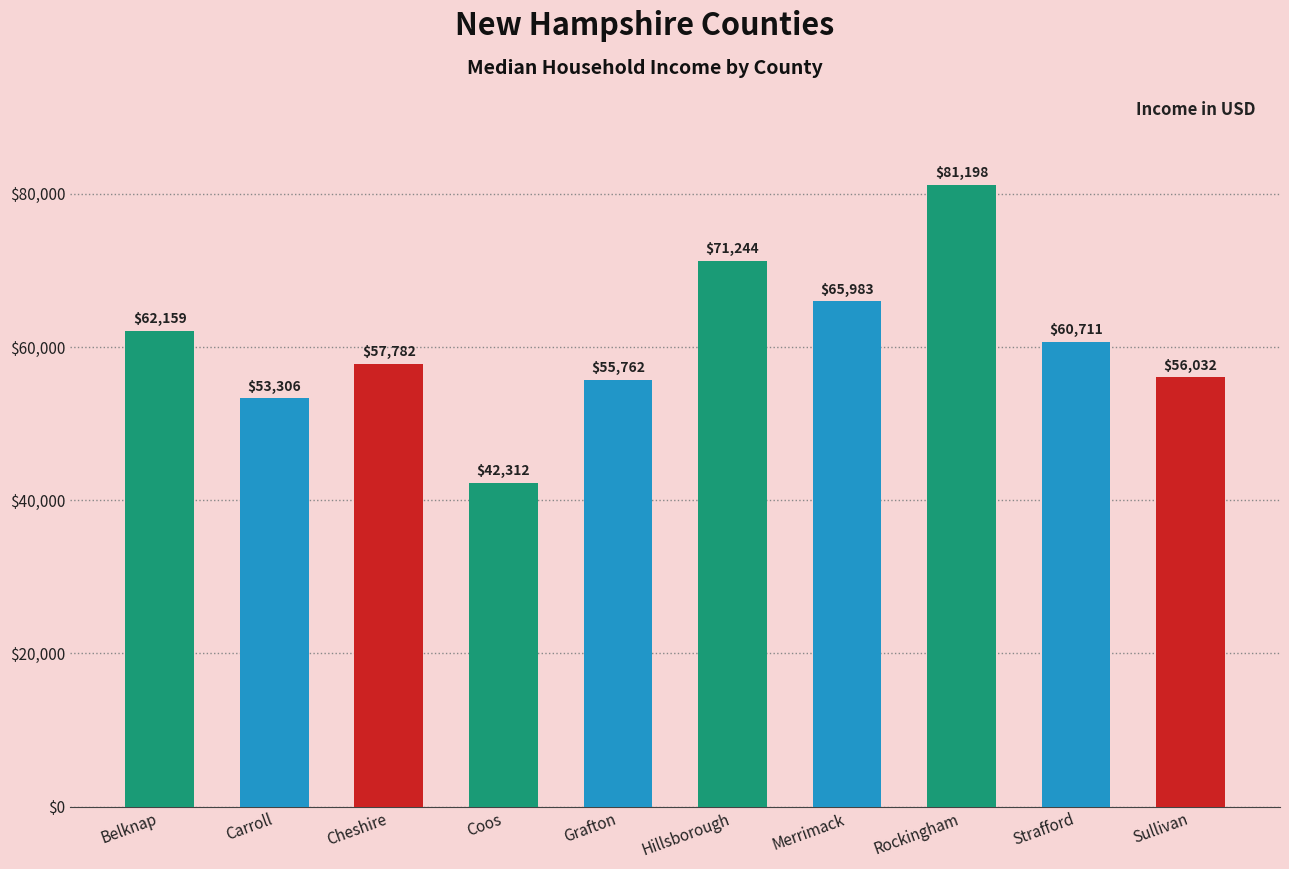

Rank the categories by value from highest to lowest.

Rockingham, Hillsborough, Merrimack, Belknap, Strafford, Cheshire, Sullivan, Grafton, Carroll, Coos